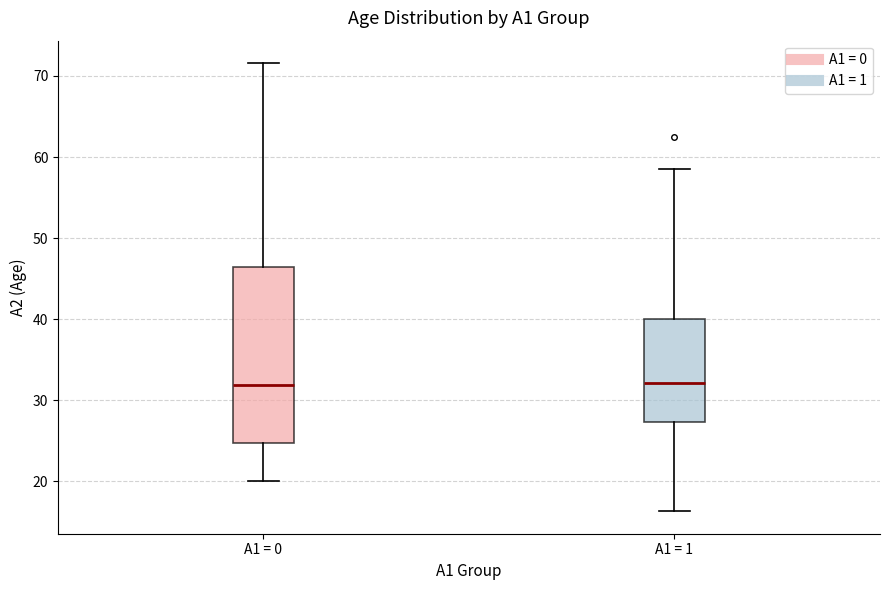

Reading left to right, transcribe this box plot: for each box, give where its median line is, the range the box spans, and where its two whiskers end, as read against the y-axis. The values are not printed on the chart, so give them approximately, as read against the axis.

A1 = 0: median 32, box 25 to 46, whiskers 20 to 72
A1 = 1: median 32, box 27 to 40, whiskers 16 to 59